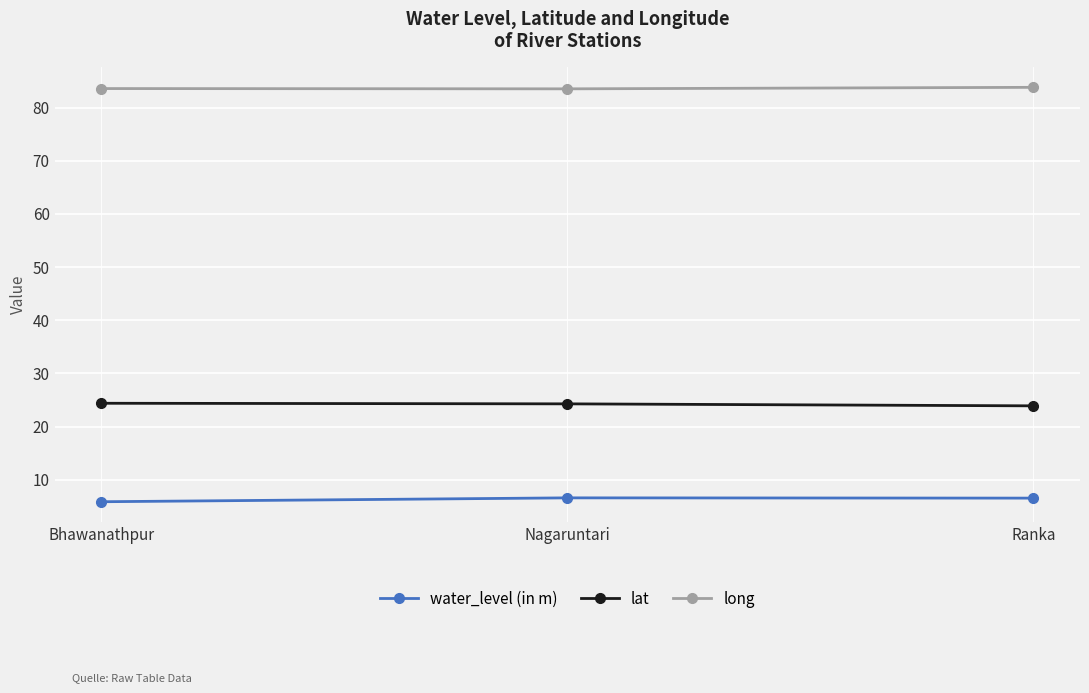

Which series has the largest total across all categories?

long